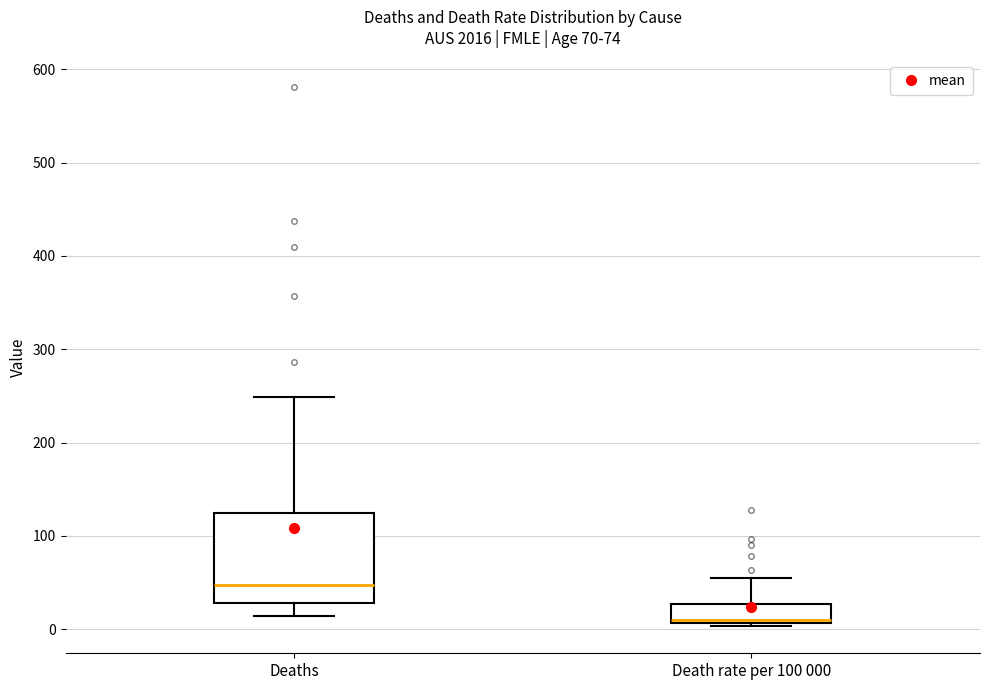

Comparing the boxes themselves (not the whiskers), which one is the tallest?

Deaths